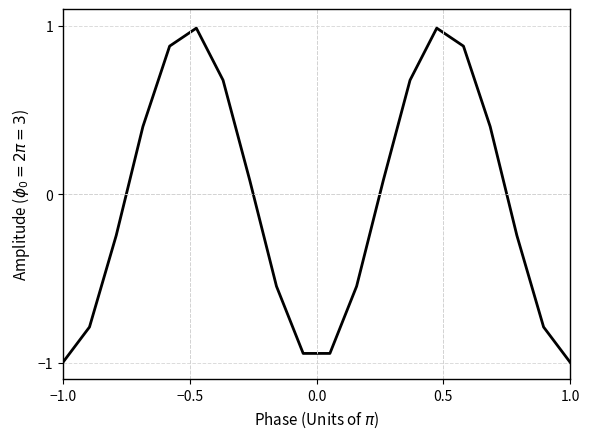

How many series are shown in this chart?

1